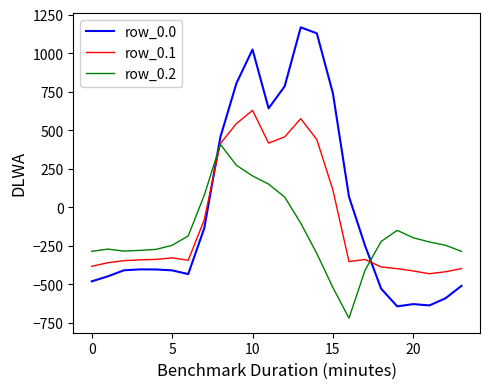

Which series has the widest spread of values?

row_0.0